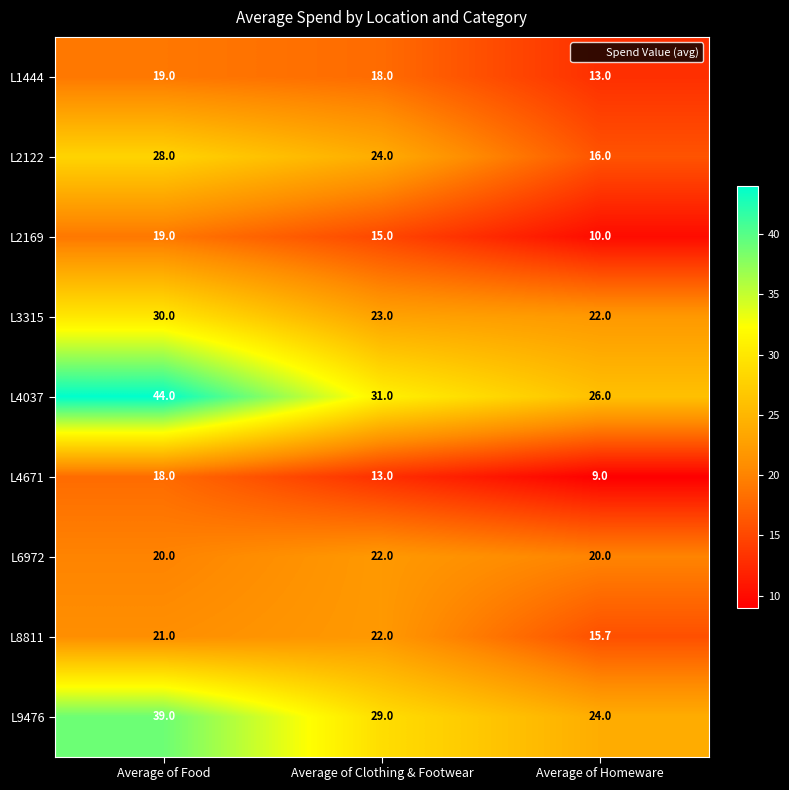

Where does the L2122 series first go above 24?

Average of Food